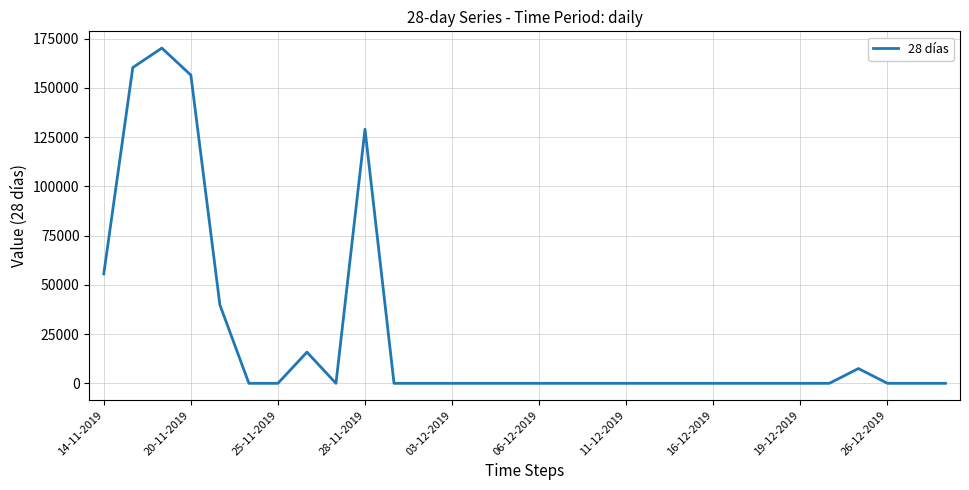

What is the maximum value shown in the chart?

170238